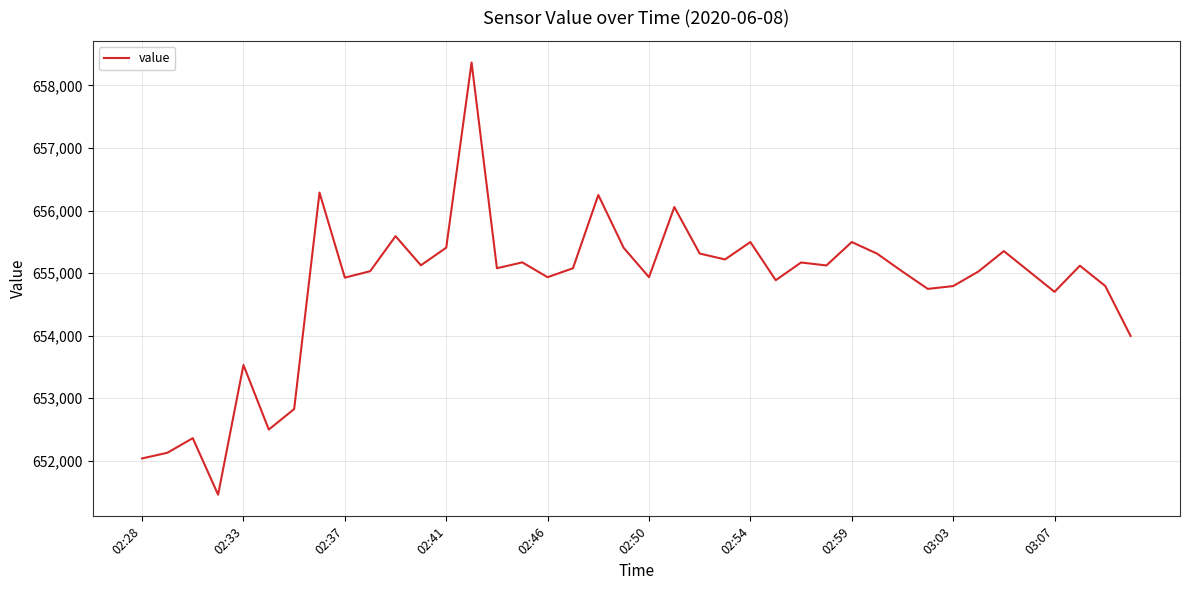

What is the difference between the maximum and minimum values?

6909